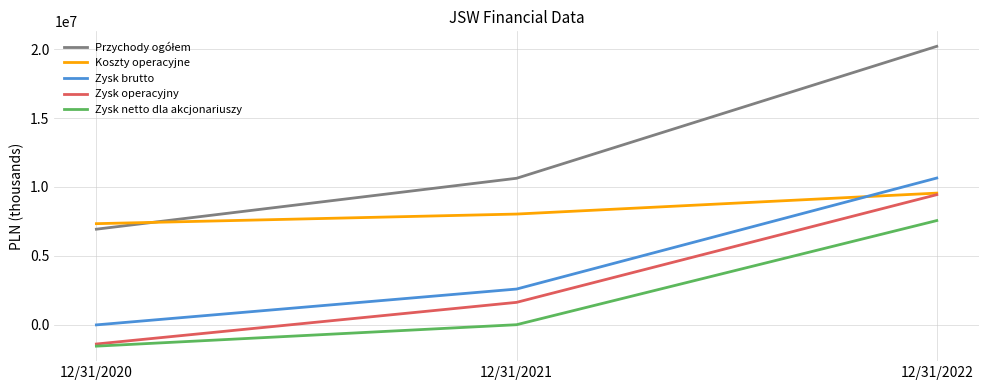

The value of Koszty operacyjne at 12/31/2020 is 2868235. True or false?

False